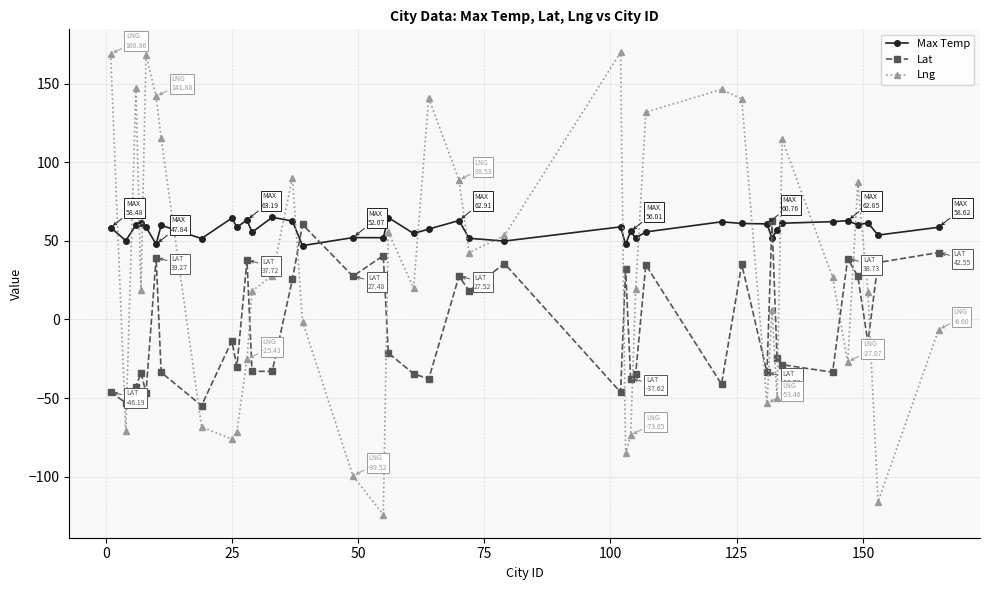

What is the lowest value of the Lat series?

-54.8